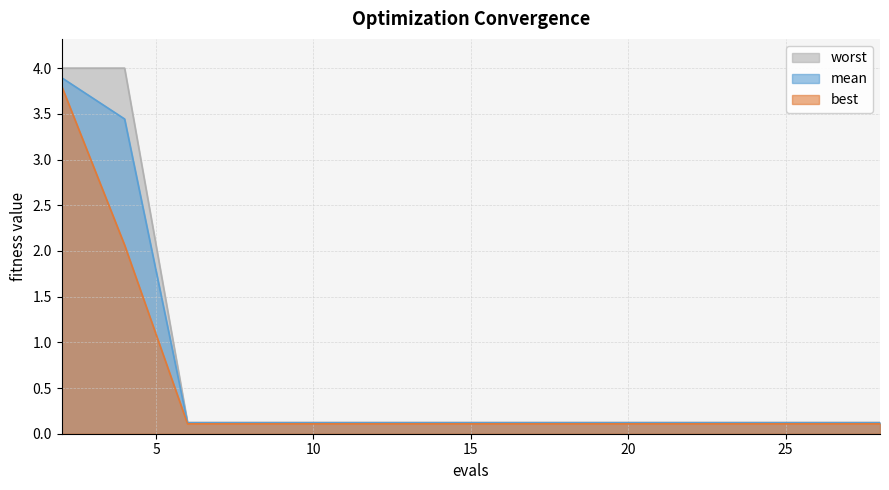

True or false: mean and best cross at least once.

False